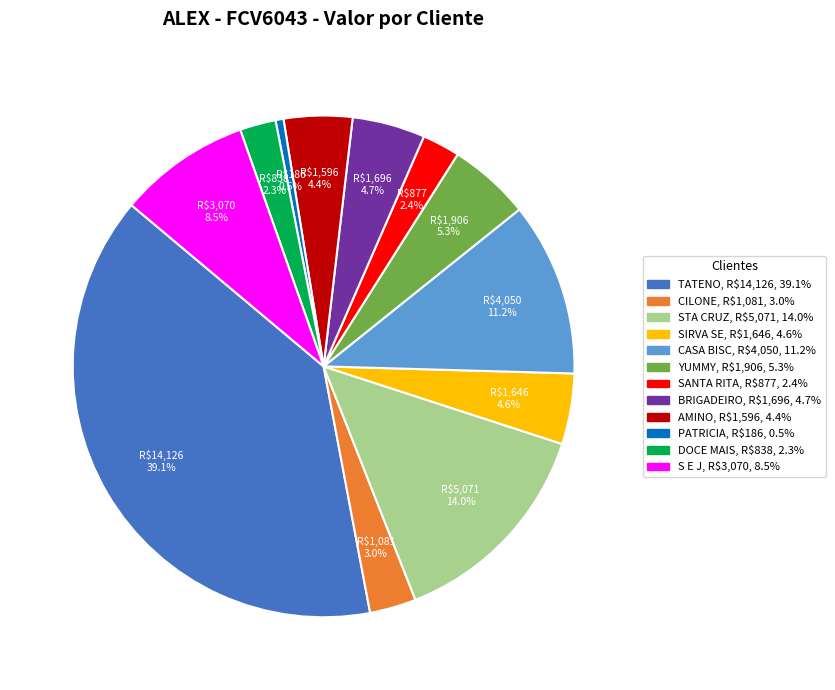

How many slices are in this pie chart?

12